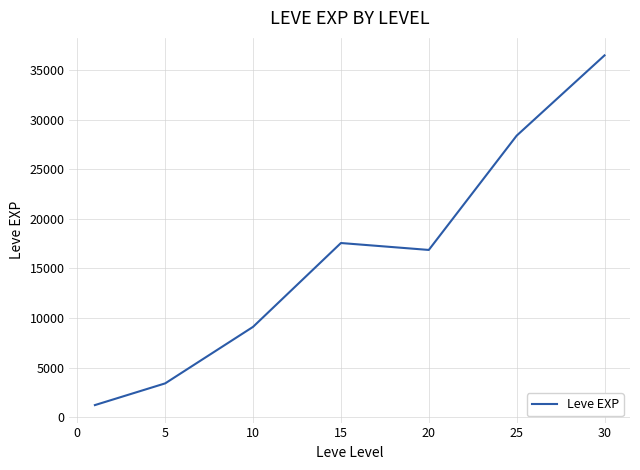

What is the greatest value displayed?

36492.5